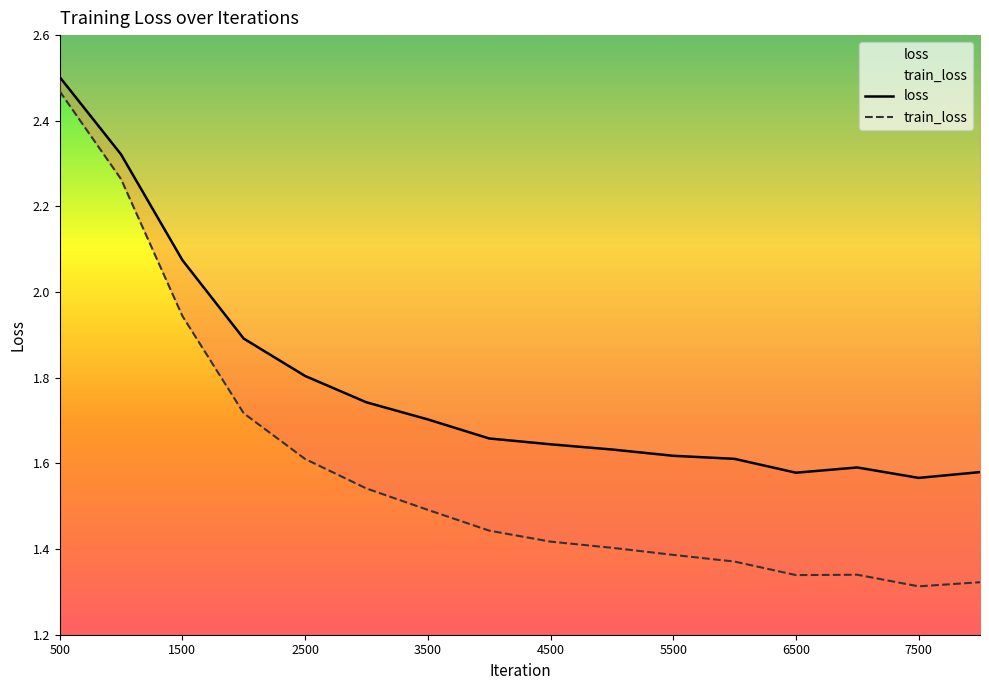

The train_loss series shows 2.2 at 5500. True or false?

False